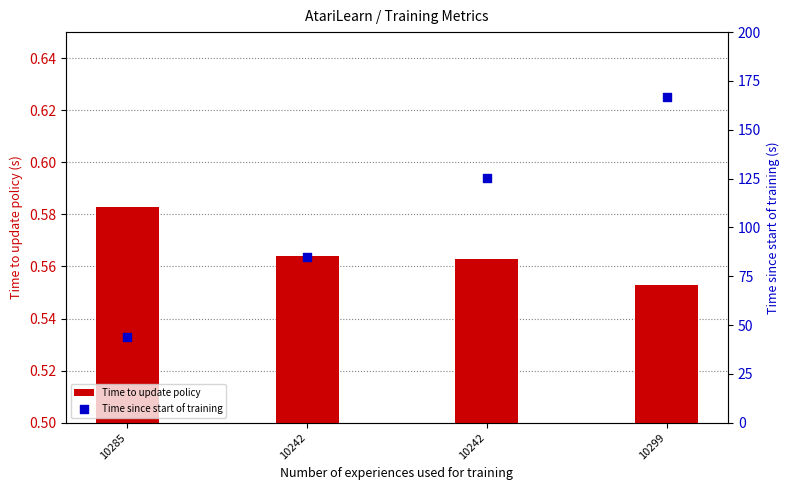

Is the value of Time to update policy at 10242 greater than the value of Time since start of training at 10242?

No